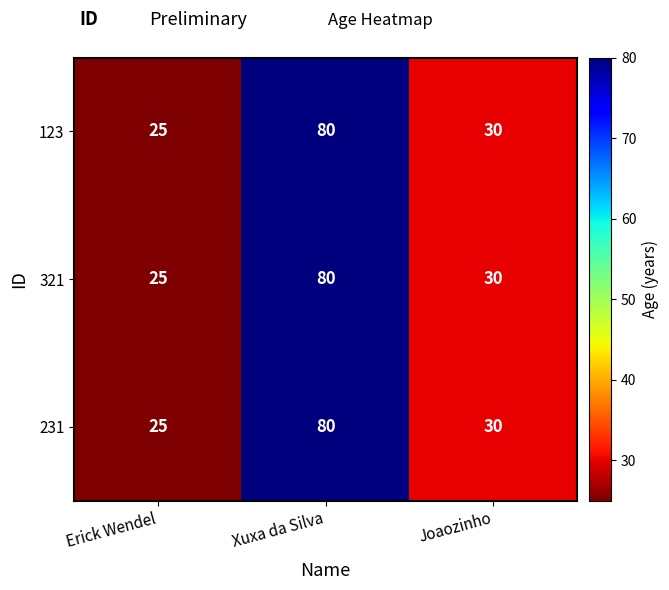

The value of 321 at Joaozinho is 44. True or false?

False